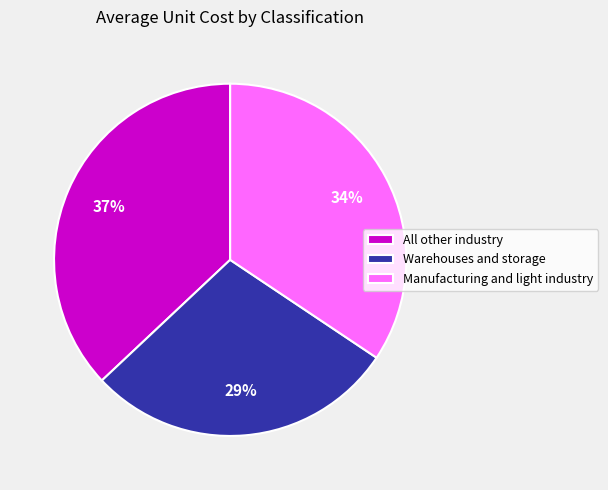

Combined, do Warehouses and storage and All other industry account for over 50%?

Yes